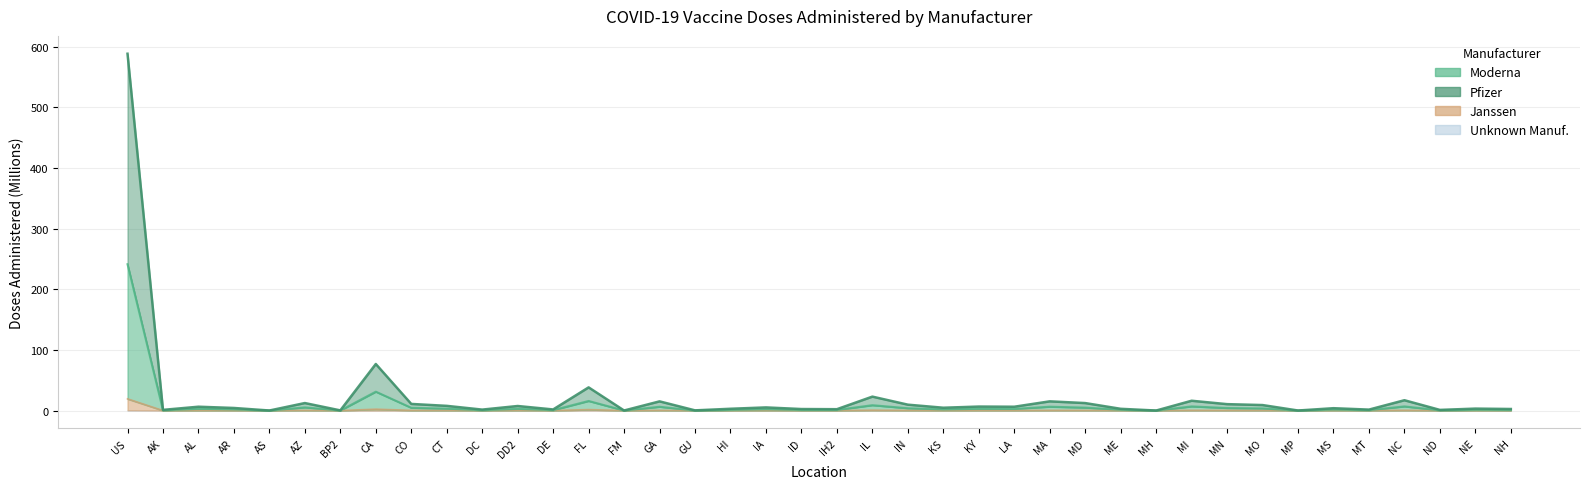

True or false: Administered_Moderna has more than 1 interior local peaks.

True